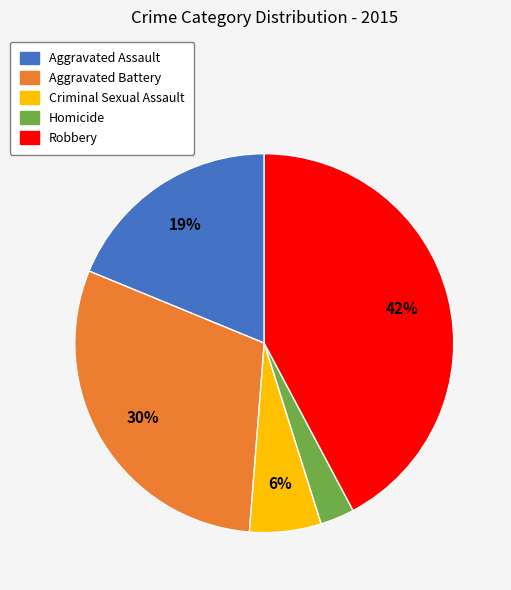

Does Criminal Sexual Assault represent more than half of the total?

No